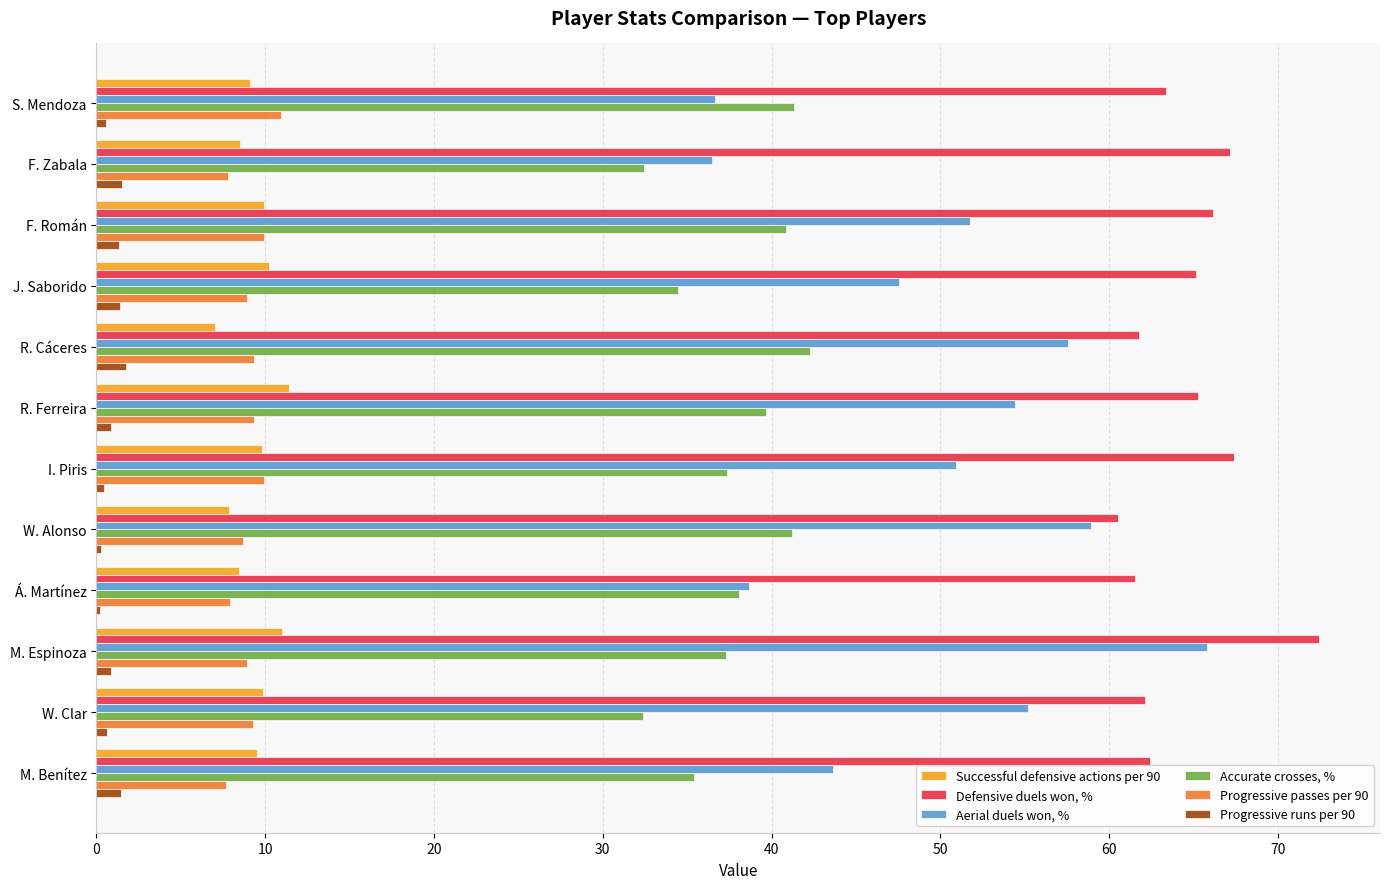

Which series has the largest total across all categories?

Defensive duels won, %